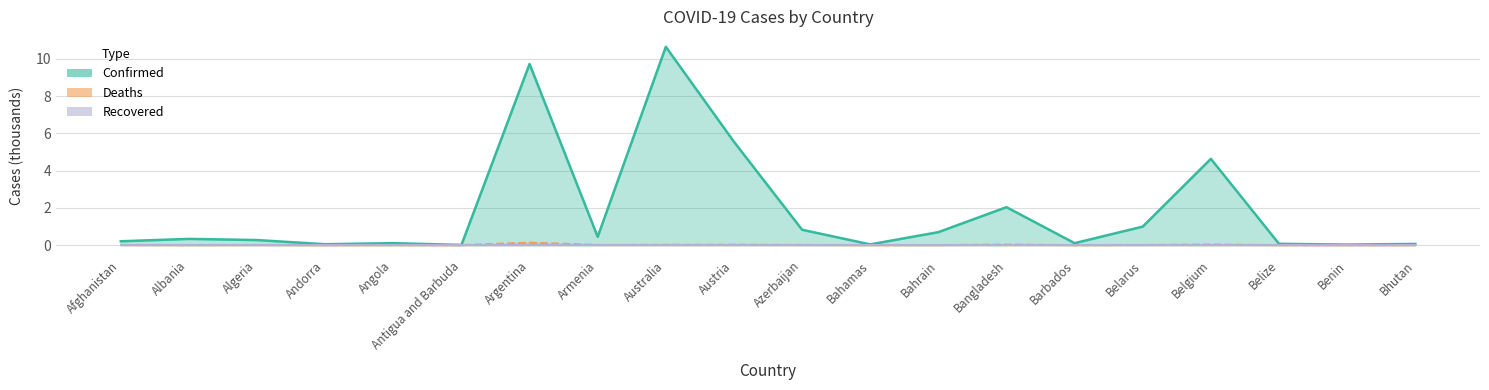

Which series changed the most between Andorra and Belgium?

Confirmed